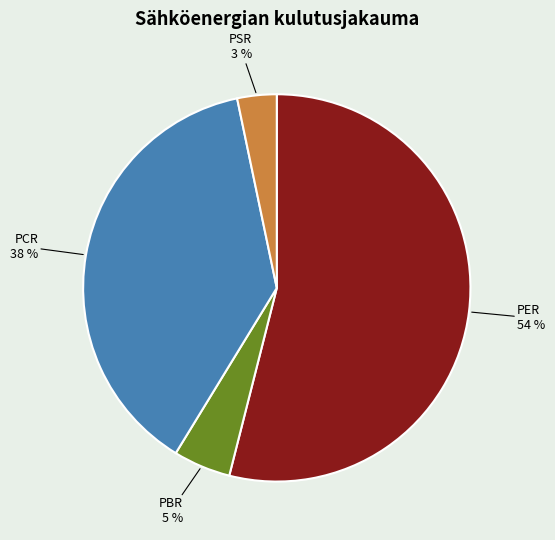

Rank the categories by value from highest to lowest.

PER, PCR, PBR, PSR